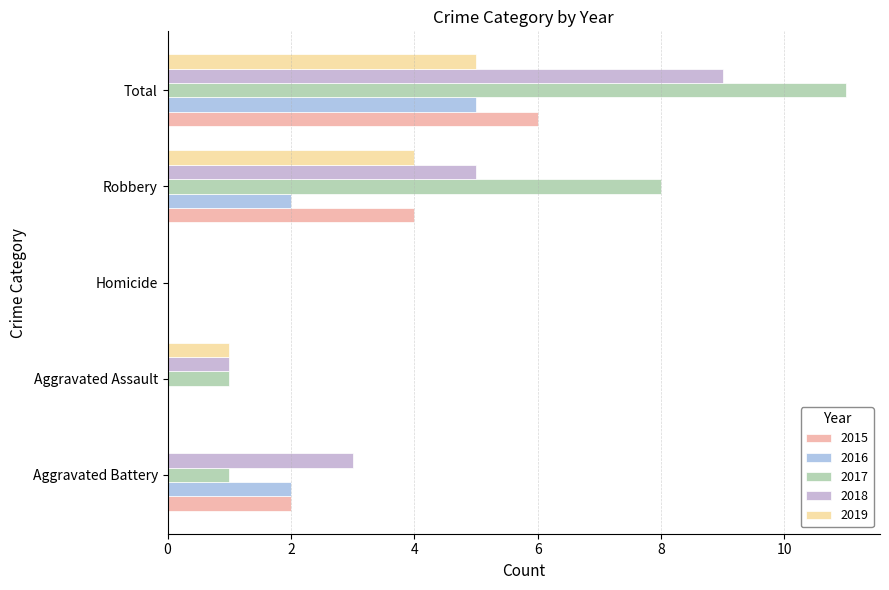

How many series are shown in this chart?

5